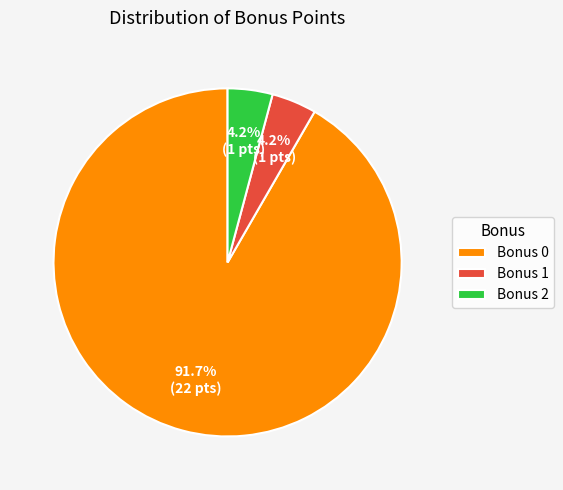

Does Bonus 0 account for over 50% of the chart?

Yes